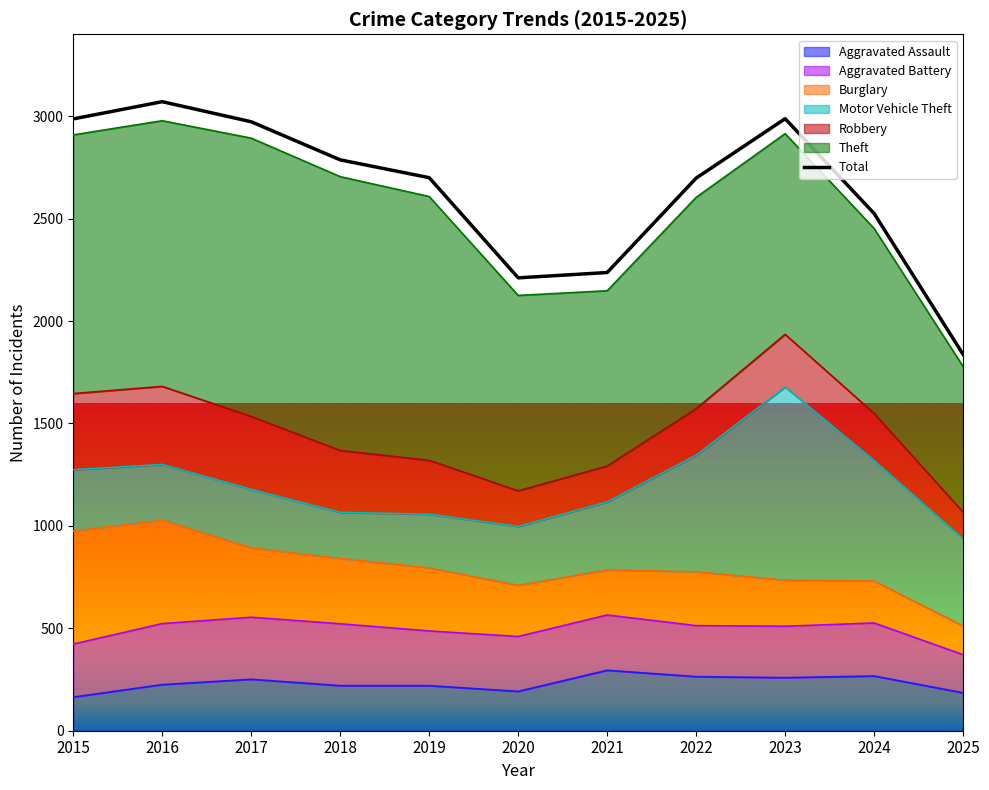

What is the difference between the second highest and second lowest values?

777